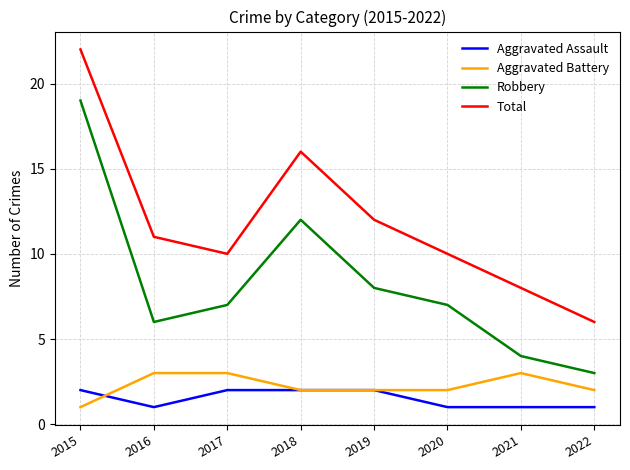

What are all the series names shown in the legend?

Aggravated Assault, Aggravated Battery, Robbery, Total